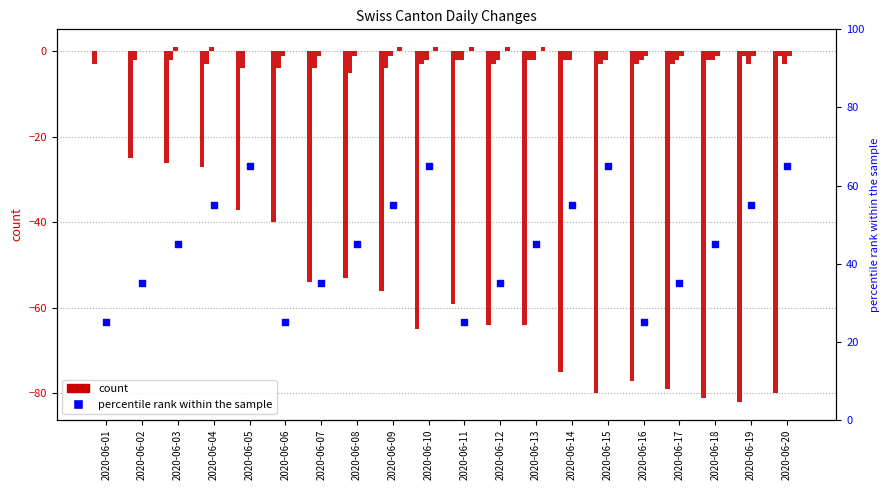

At which category is the sum across all series the highest?

2020-06-01